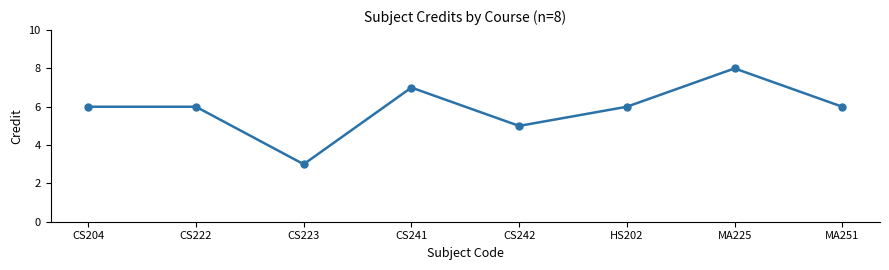

What is the greatest value displayed?

8